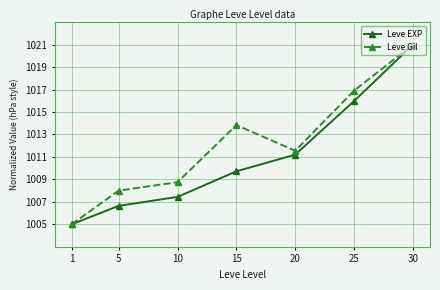

Is the value of Leve EXP at 20 greater than the value of Leve Gil at 15?

No